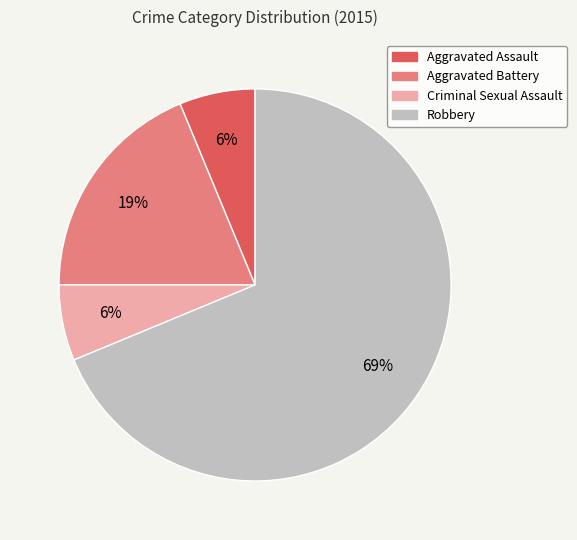

Approximately how many times larger is the value at Aggravated Assault compared to Robbery?

0.1